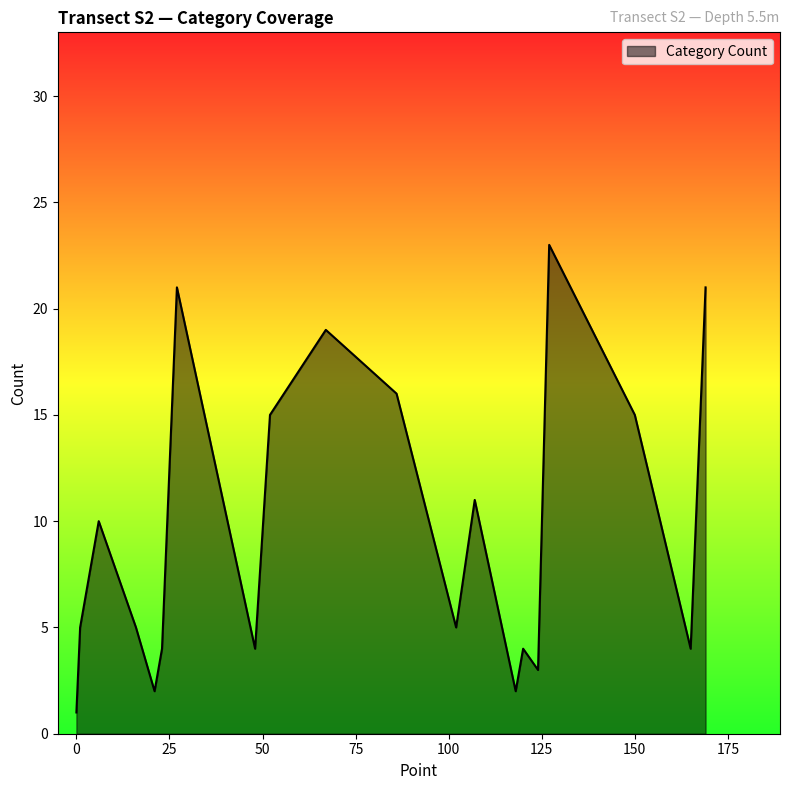

How many categories are shown in the chart?

20